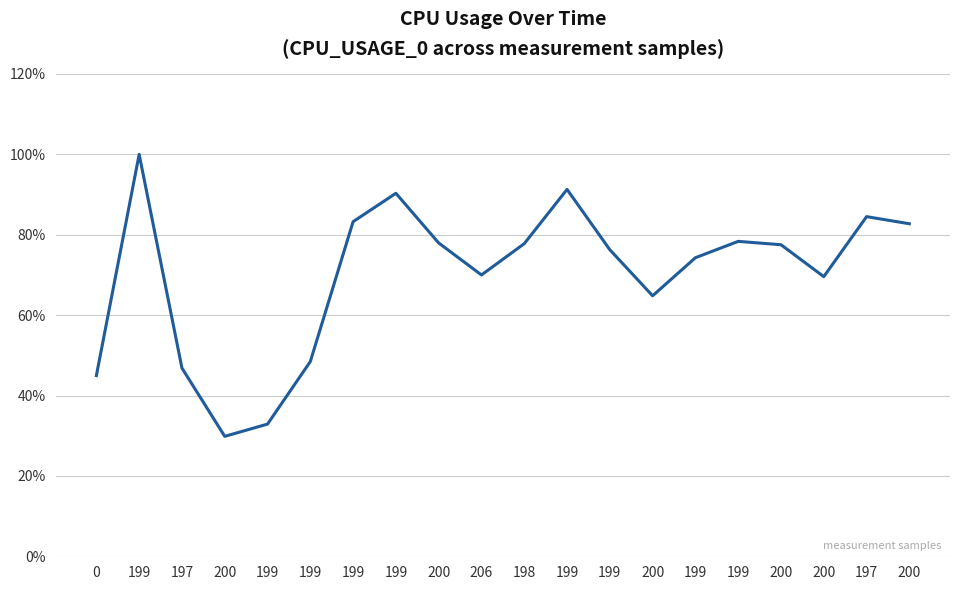

What is the change in value from 199 to 200?

-8.5